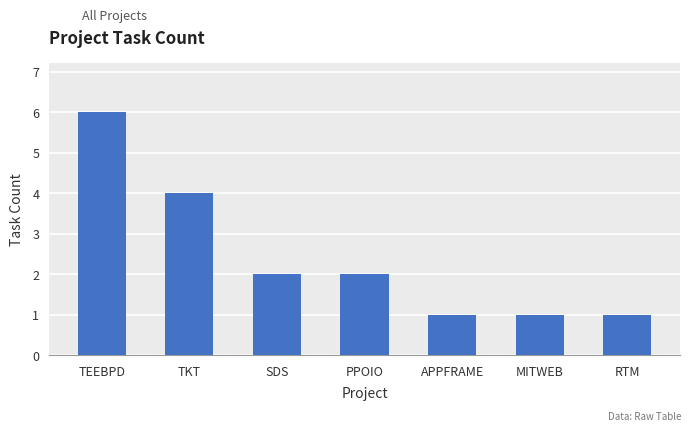

How many data points are less than 2?

3